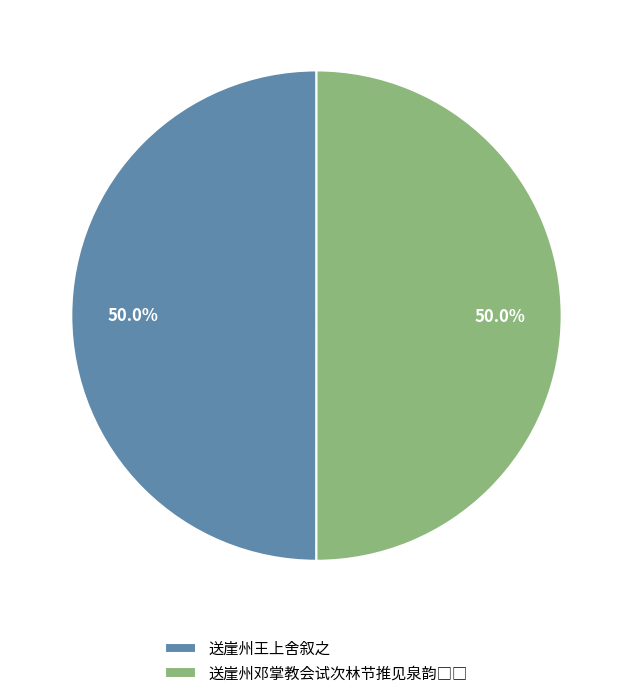

How much of the chart is everything except 送崖州王上舍叙之?

50.0%